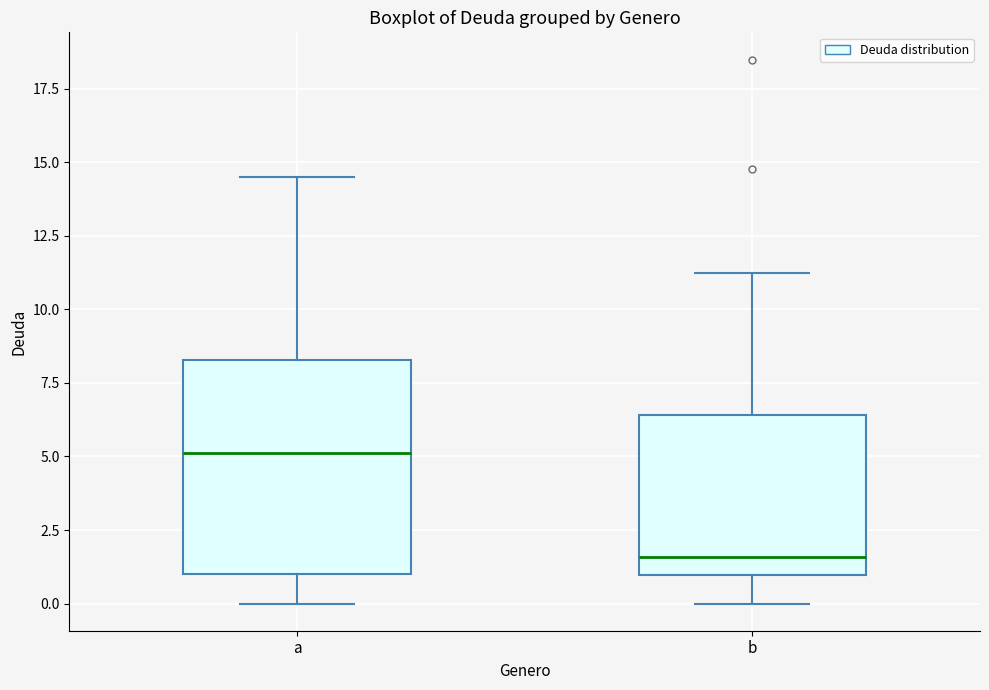

Comparing the boxes themselves (not the whiskers), which one is the tallest?

a